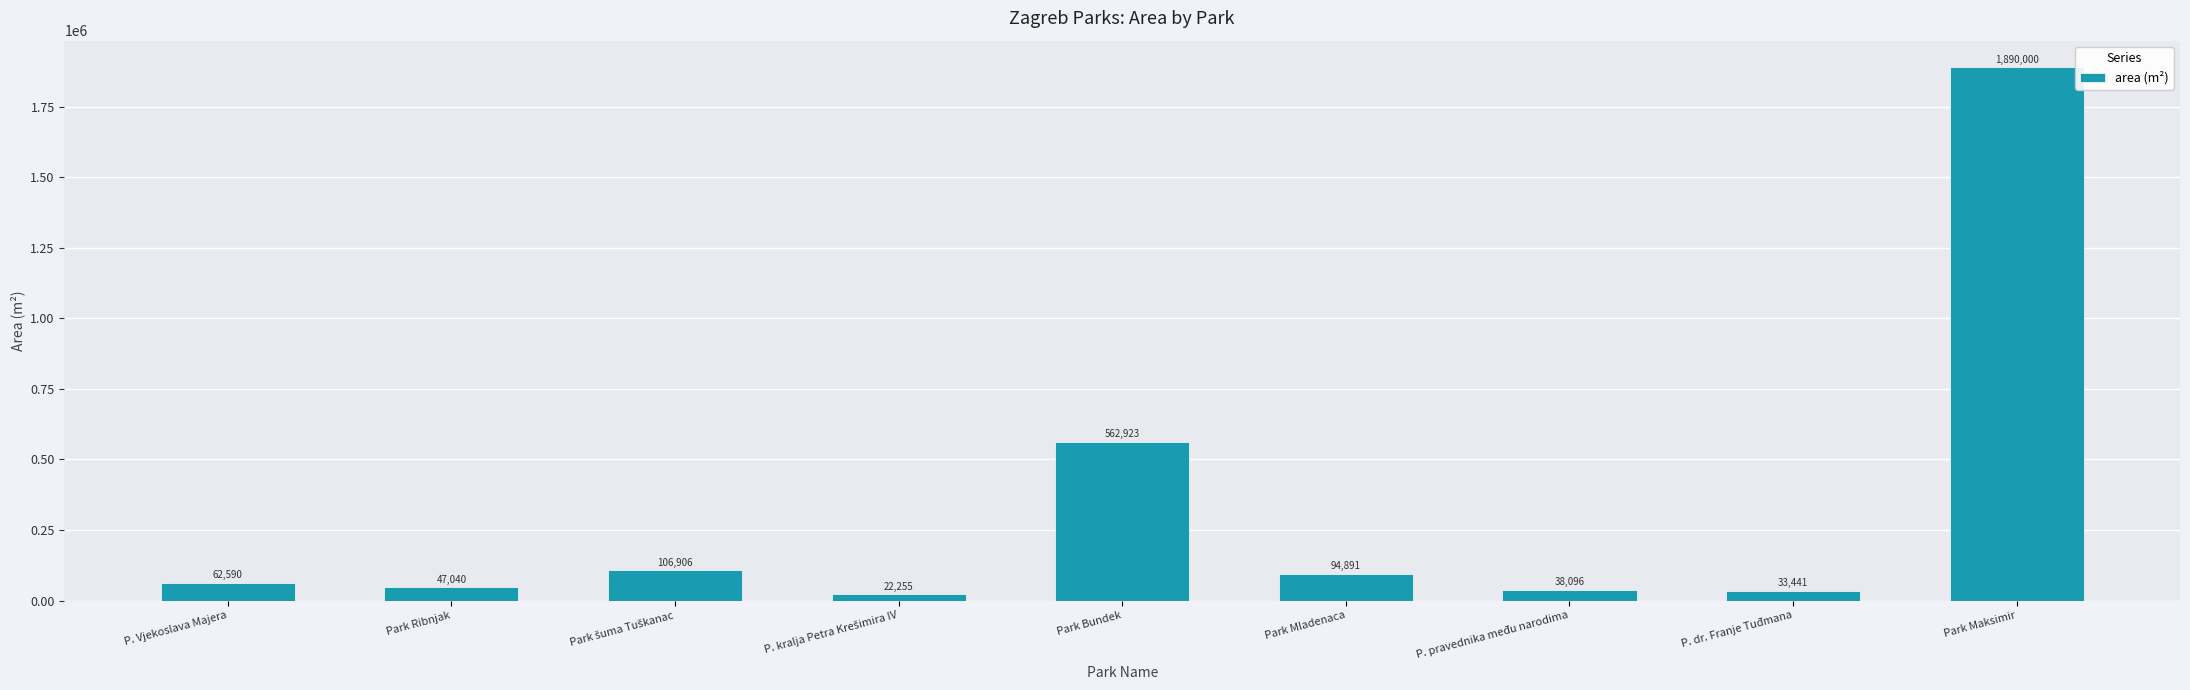

True or false: the data shows 1890000 at Park Maksimir.

True